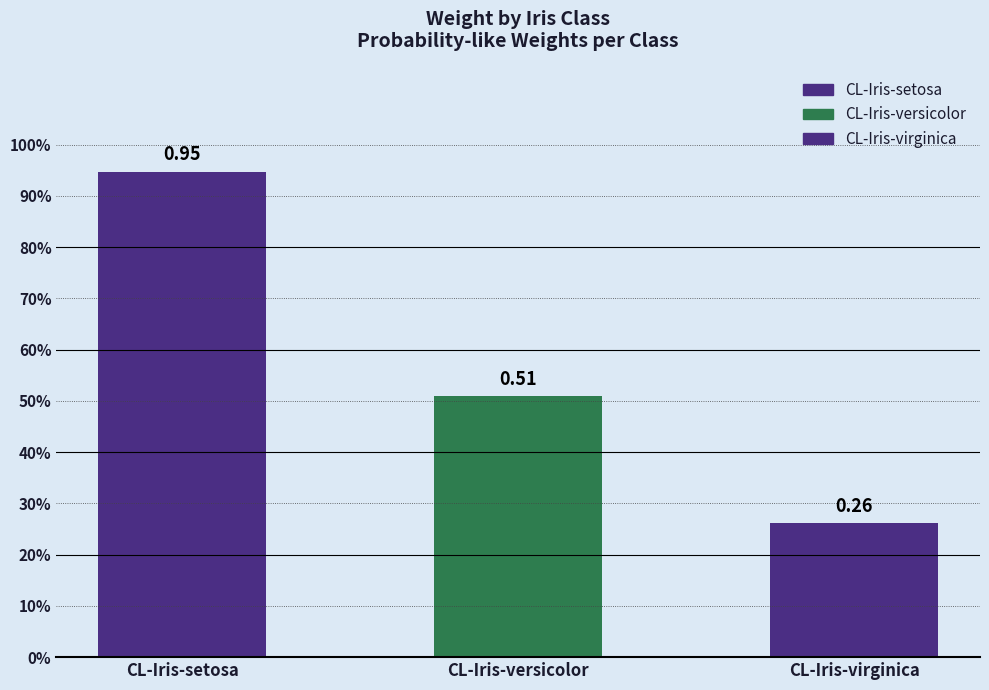

Rank the categories by value from highest to lowest.

CL-Iris-setosa, CL-Iris-versicolor, CL-Iris-virginica